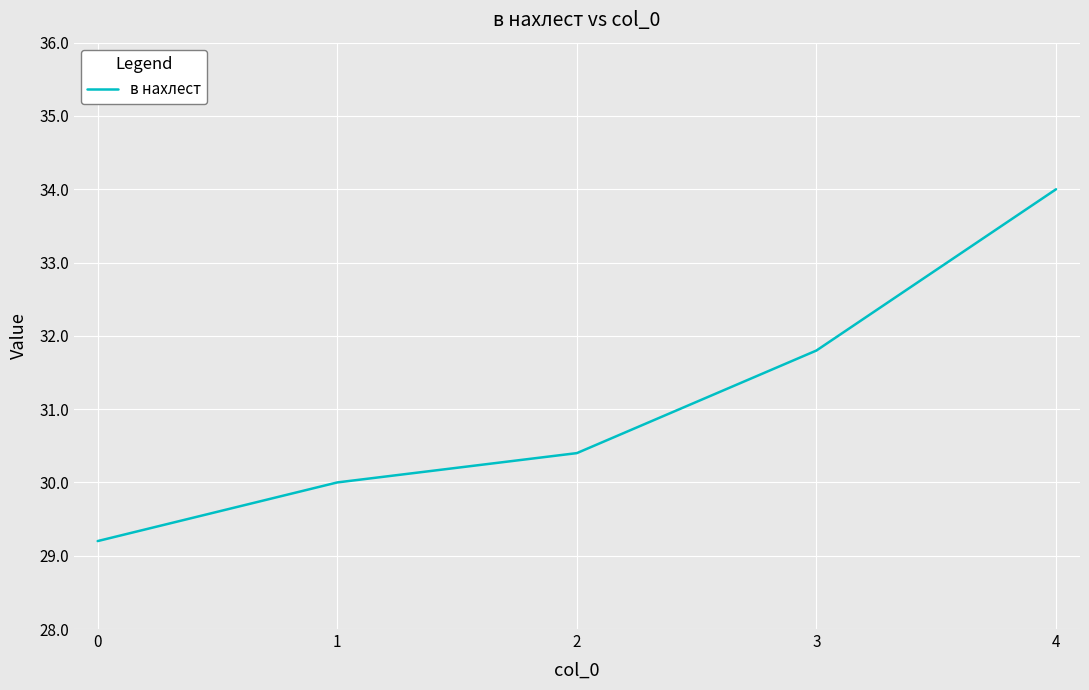

Rank the categories by value from lowest to highest.

0, 1, 2, 3, 4